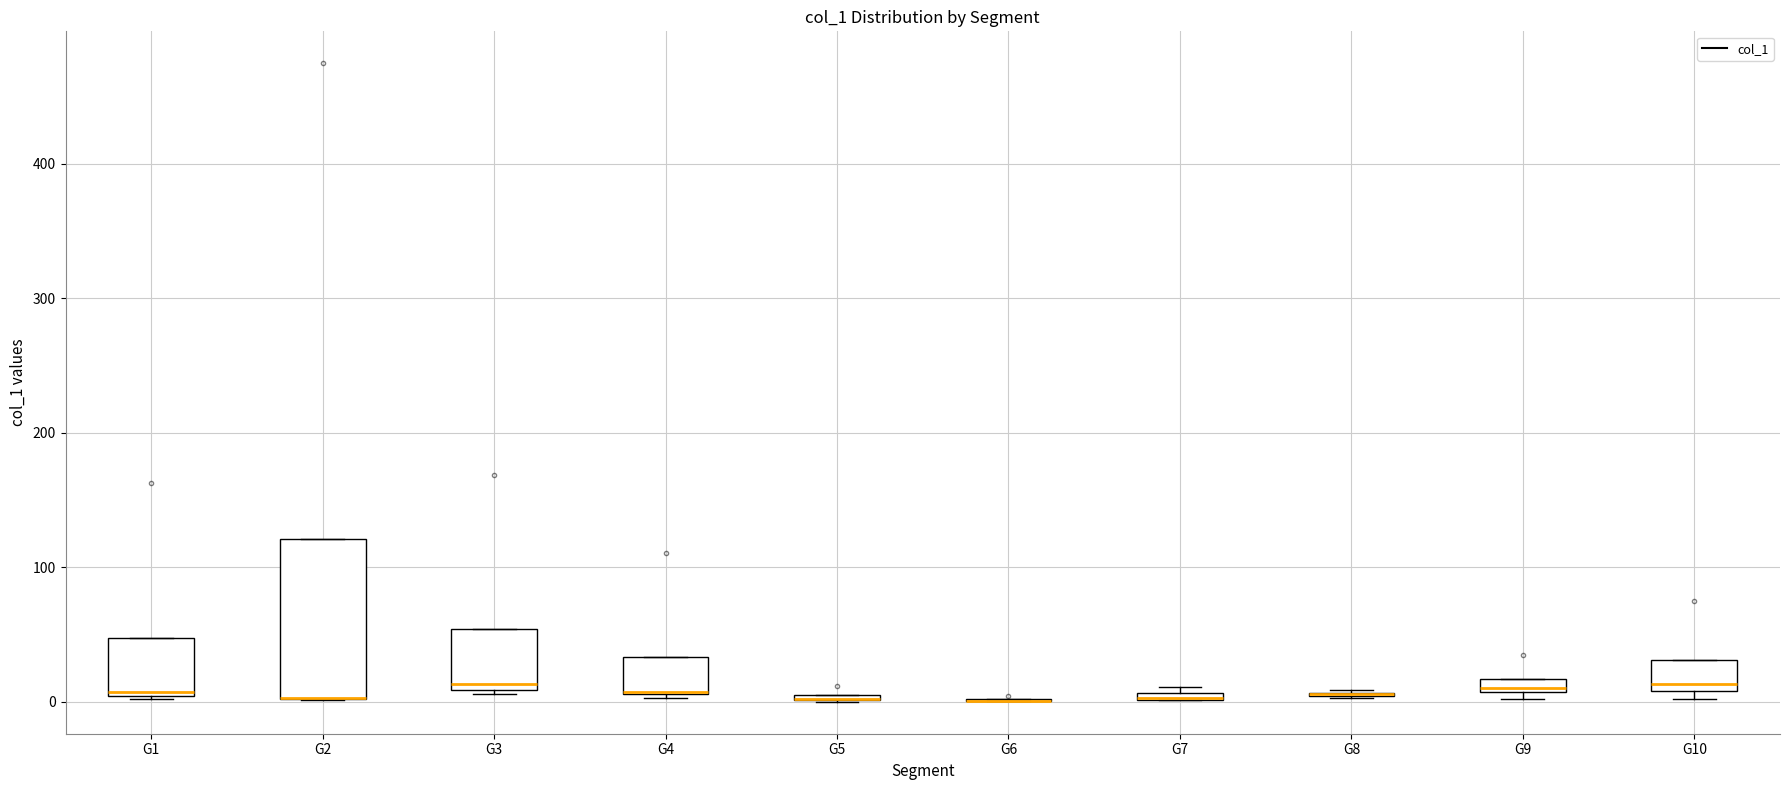

Which box is the tallest, from its lower edge to its upper edge?

G2